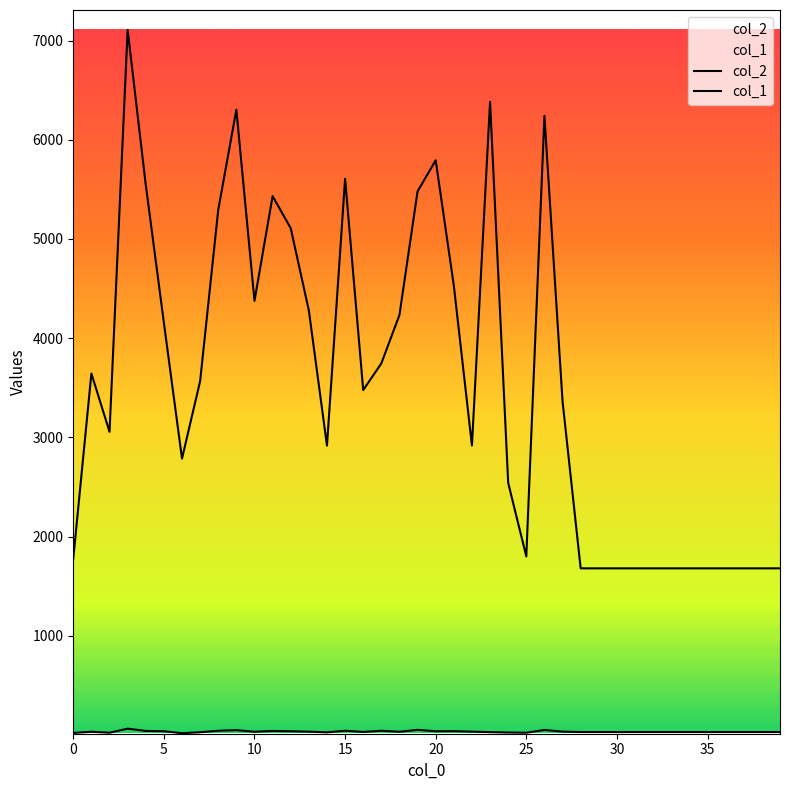

List the series in order of their peak value, highest first.

col_2, col_1